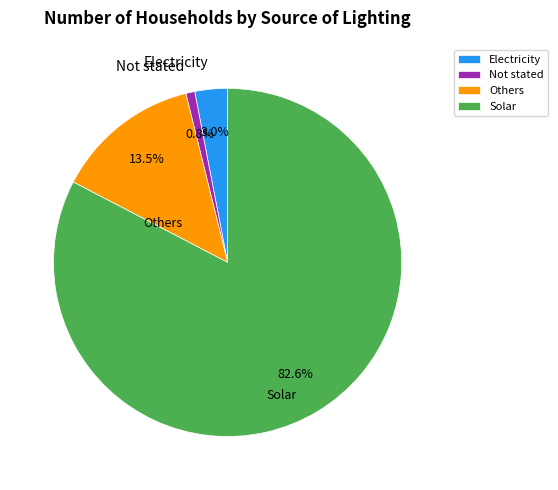

What is the change in value from Others to Solar?

+251